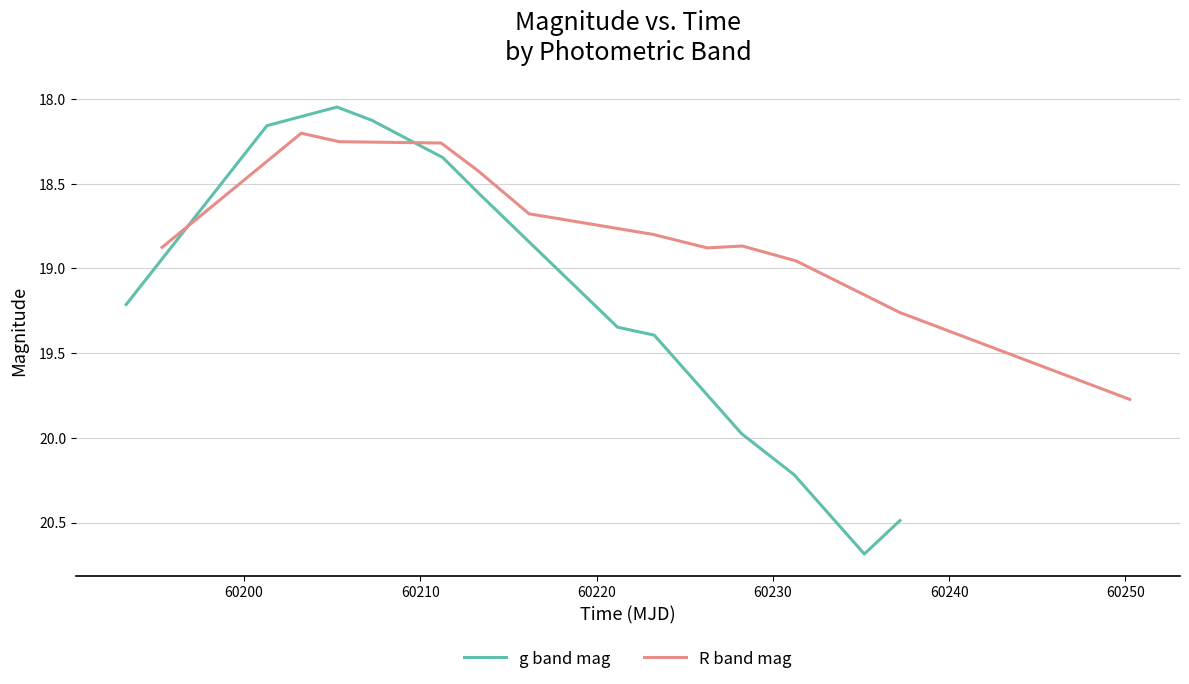

Which series has the largest range (max minus min)?

g band mag